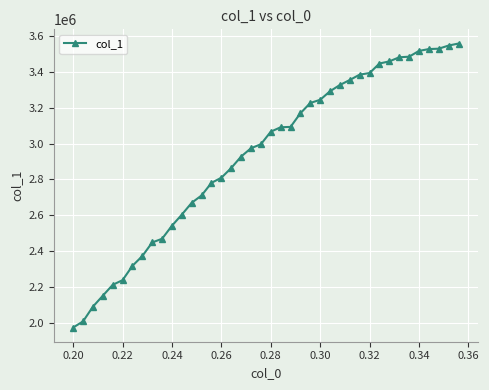

What is the value of the 18th point from the left?

2927465.5